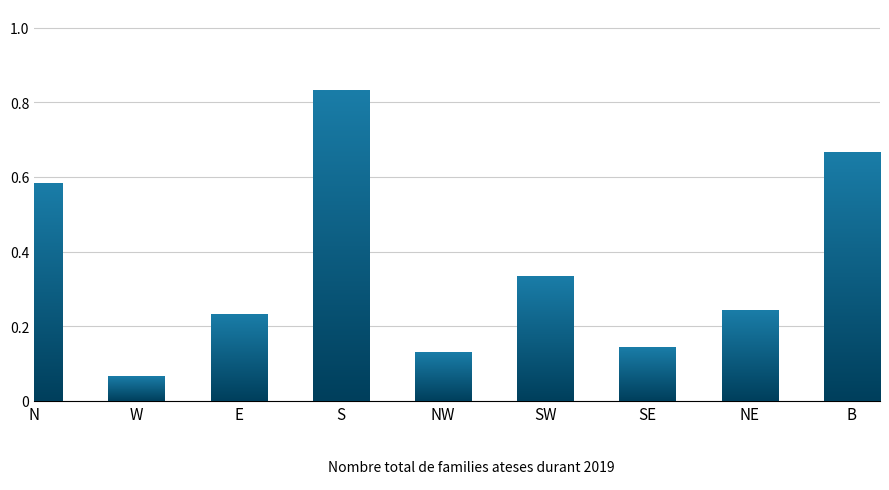

What is the sum of all values?

3.2